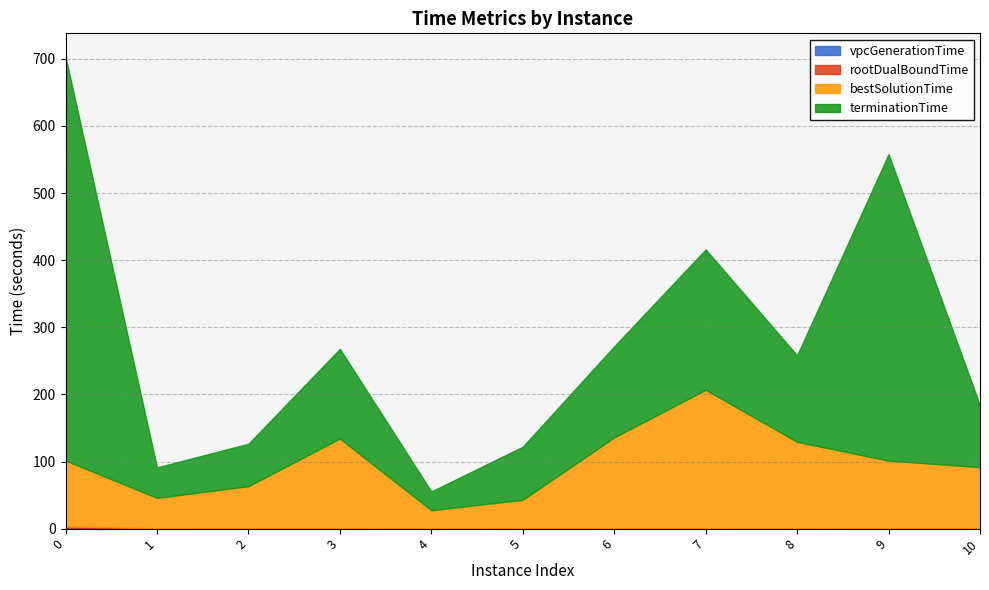

At which category does terminationTime reach its first local peak?

3